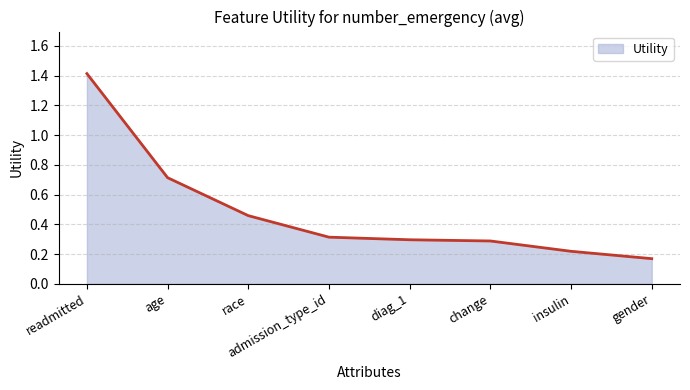

True or false: the data shows 0.5 at readmitted.

False